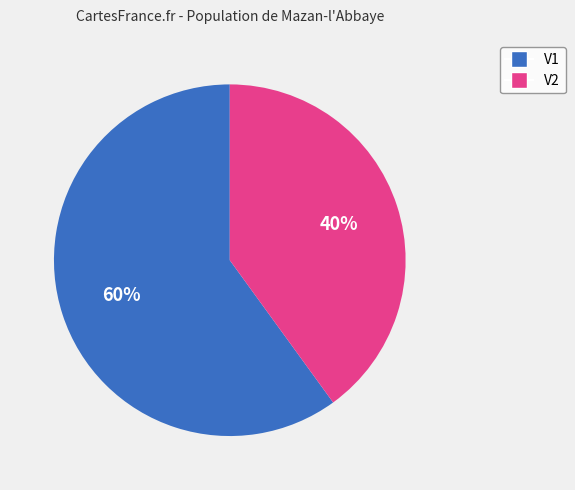

What percentage is the V1 slice, to the nearest percent?

60%